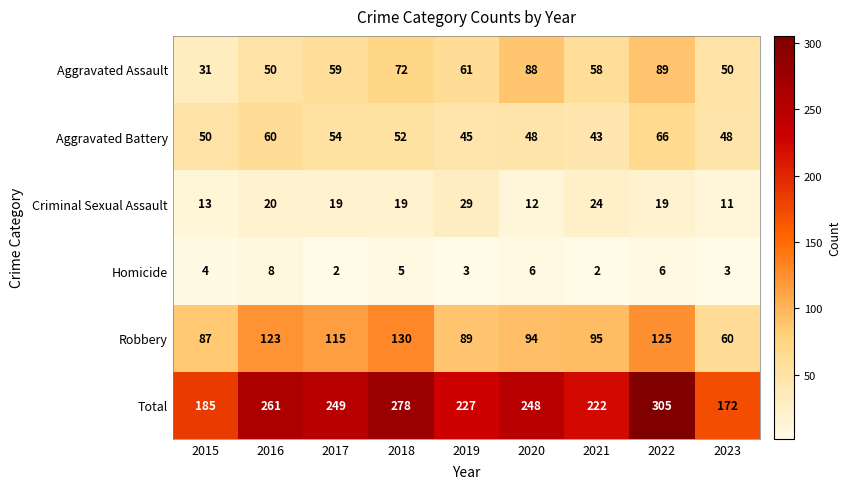

Where is Aggravated Battery nearest to the value 54?

2017